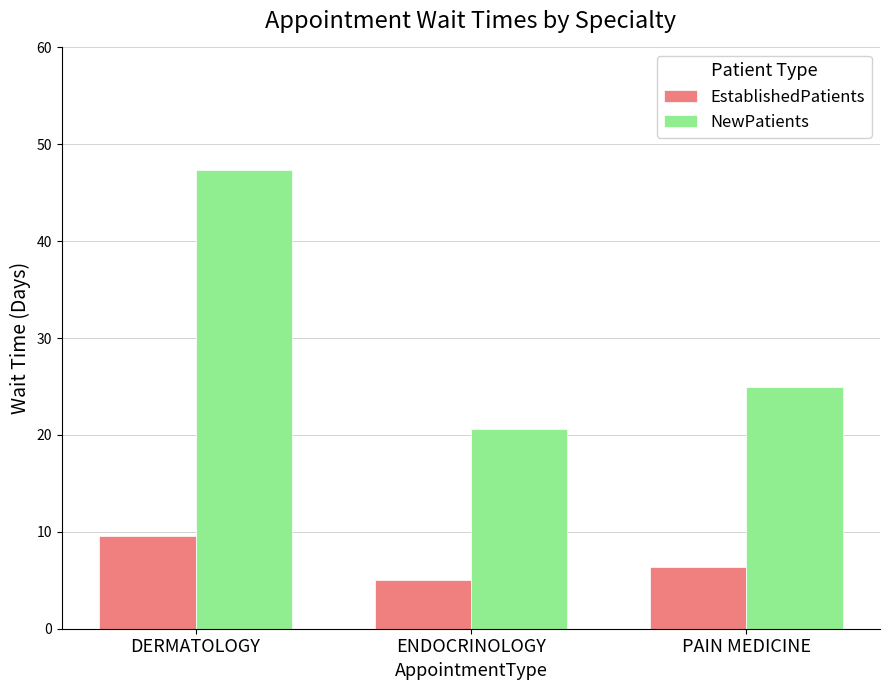

Which series changed the most between ENDOCRINOLOGY and PAIN MEDICINE?

NewPatients